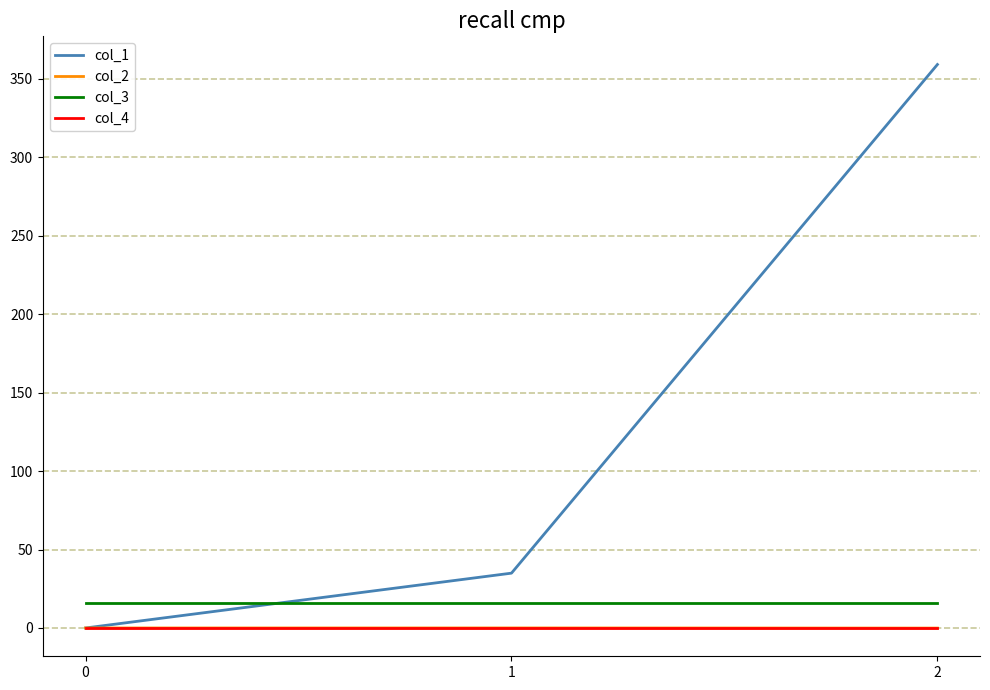

What is the smallest value displayed?

-0.1